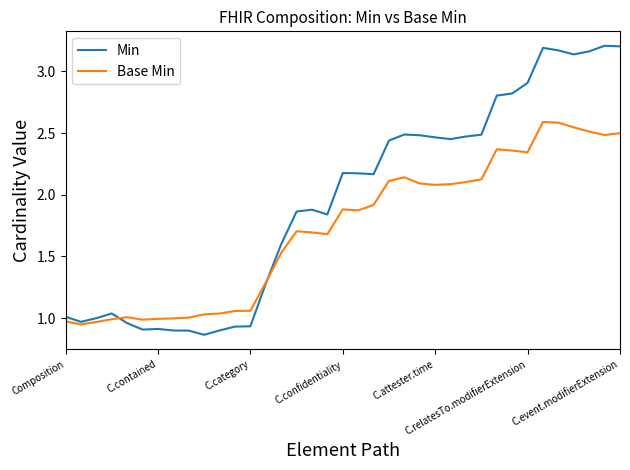

Count the number of data series in this chart.

2